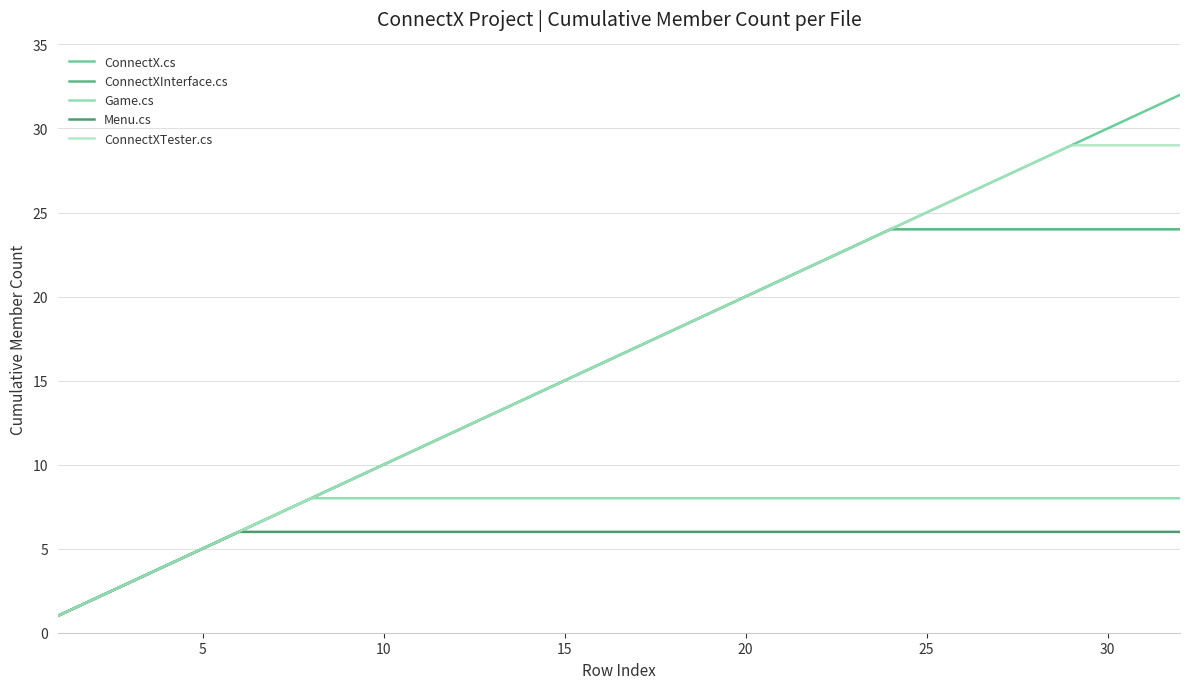

What is the maximum value shown in the chart?

32